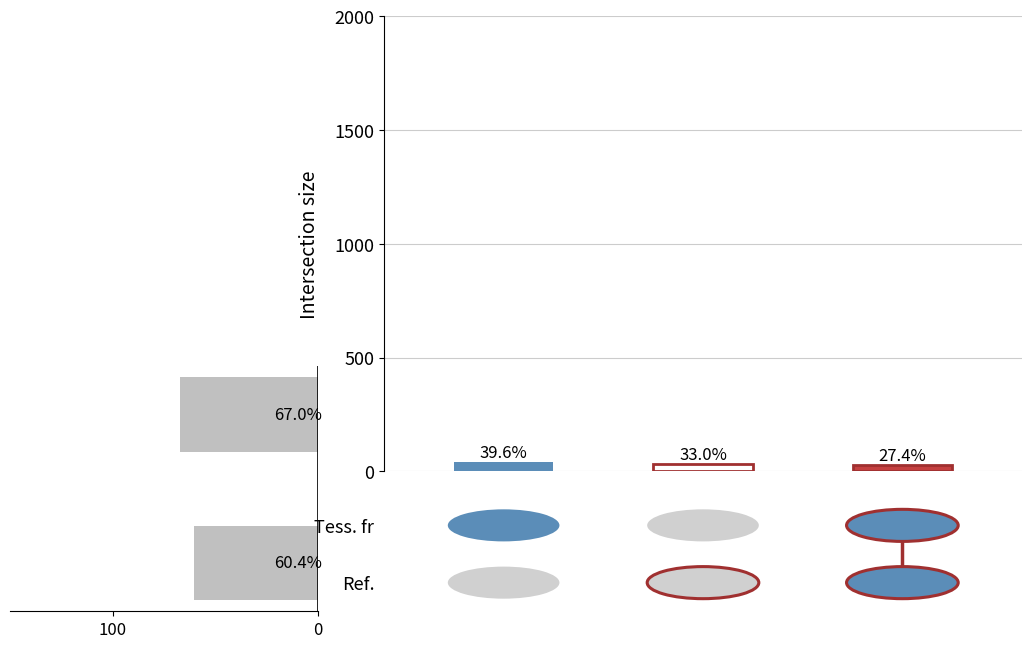

What is the minimum value for Ref.?

27.4